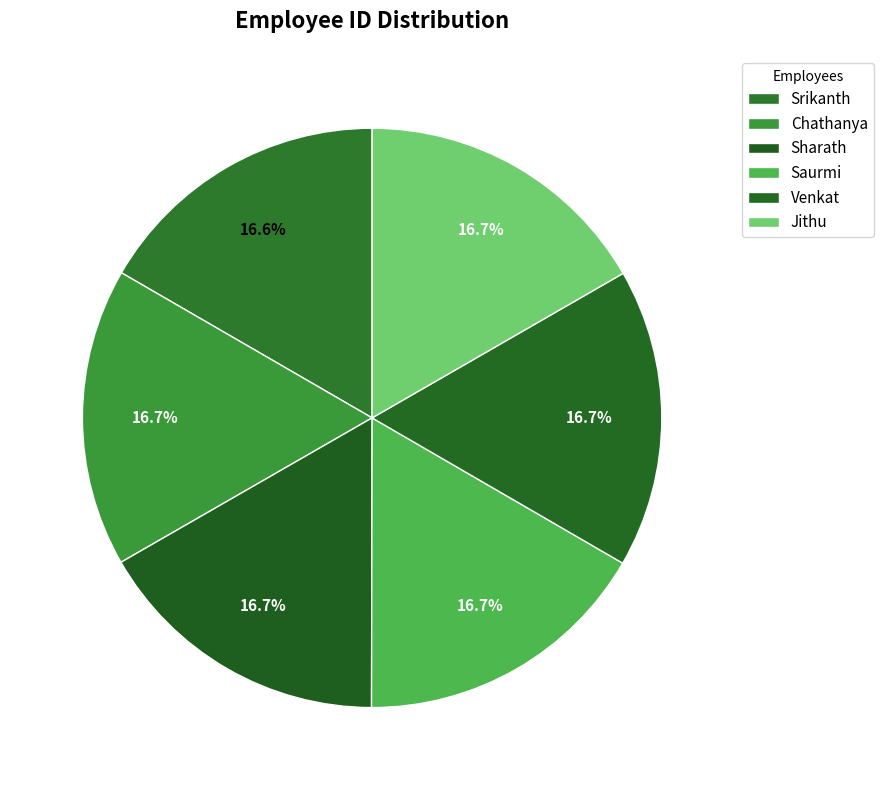

How many segments does this pie chart have?

6